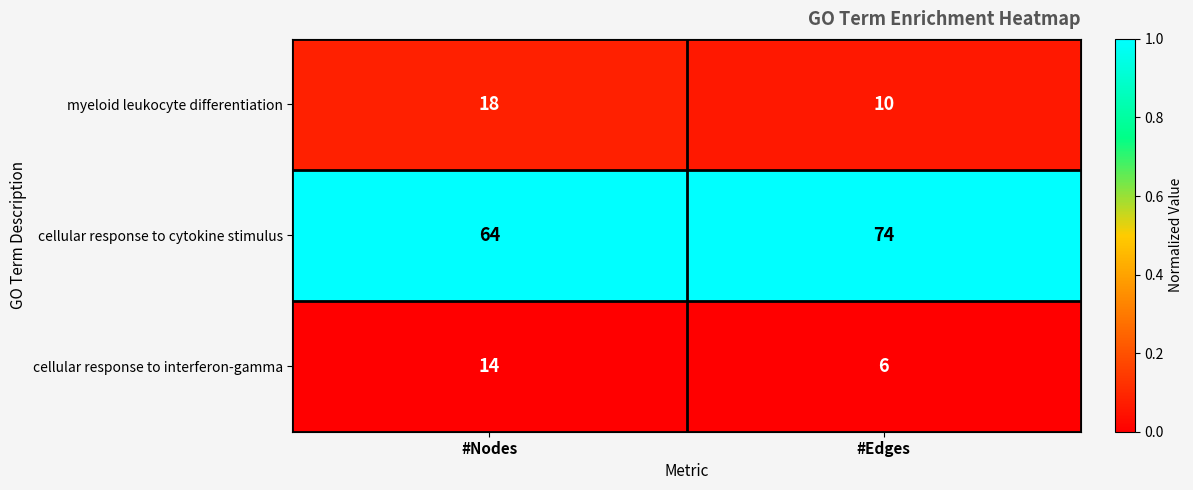

True or false: cellular response to cytokine stimulus has a value of 74 at #Edges.

True